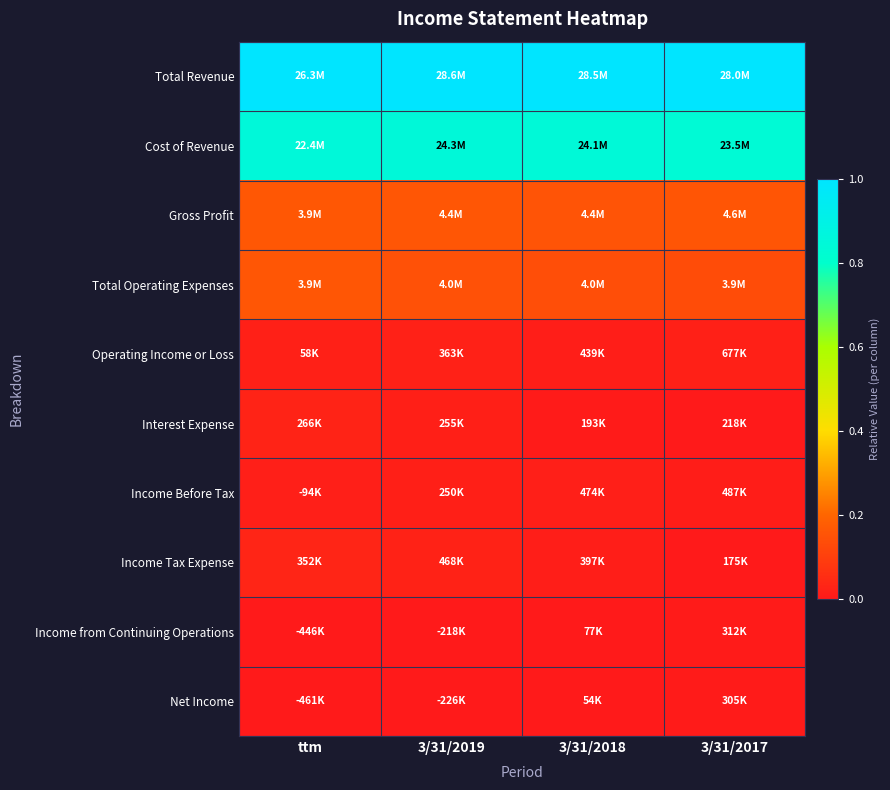

What is the spread (max minus min) of values at 3/31/2018?

1.0